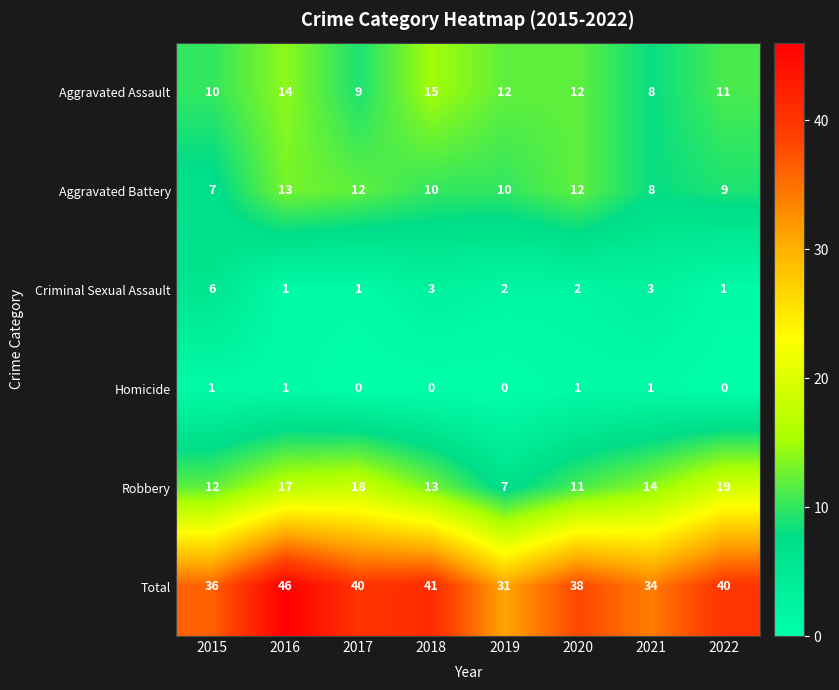

Which series has the largest total across all categories?

Total